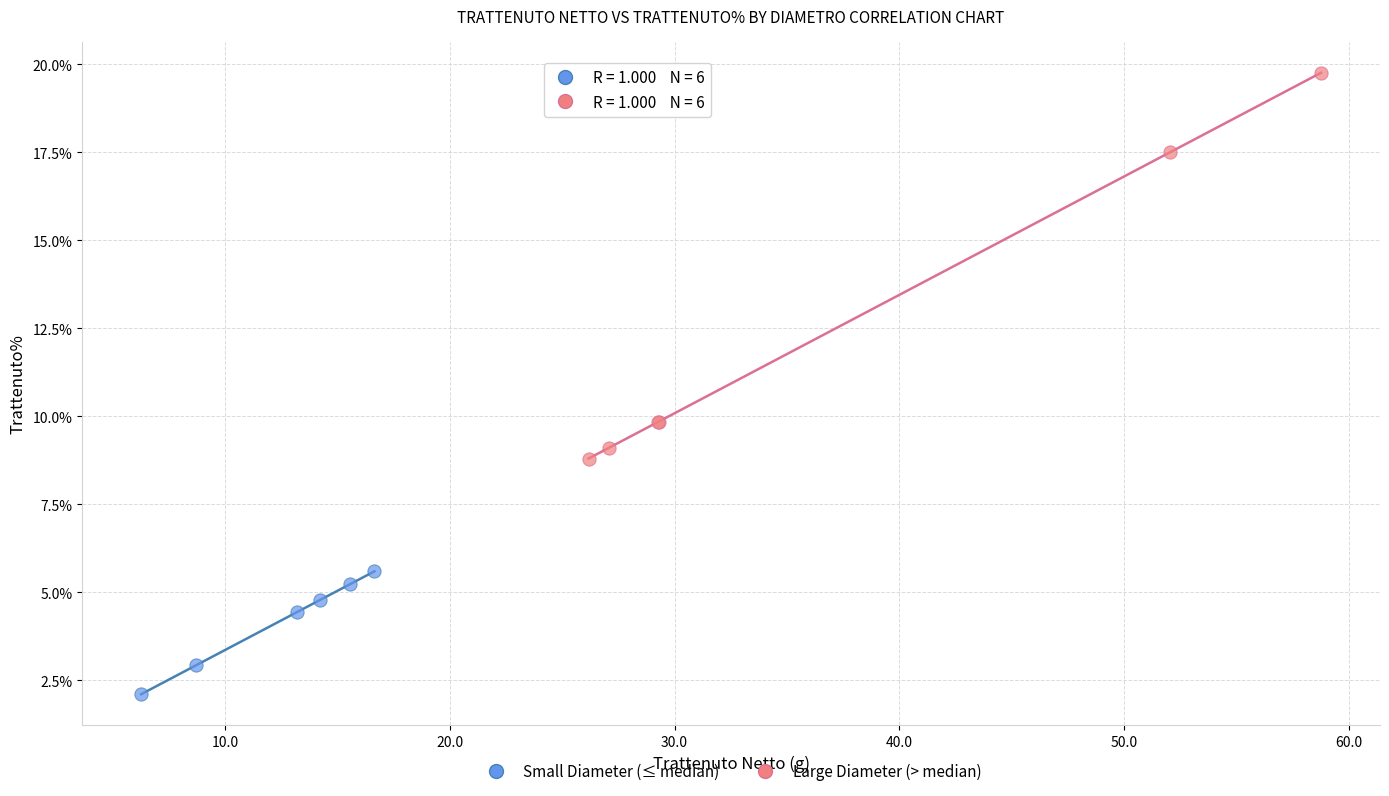

Which series has the widest spread of Y values?

Large Diameter (> median)